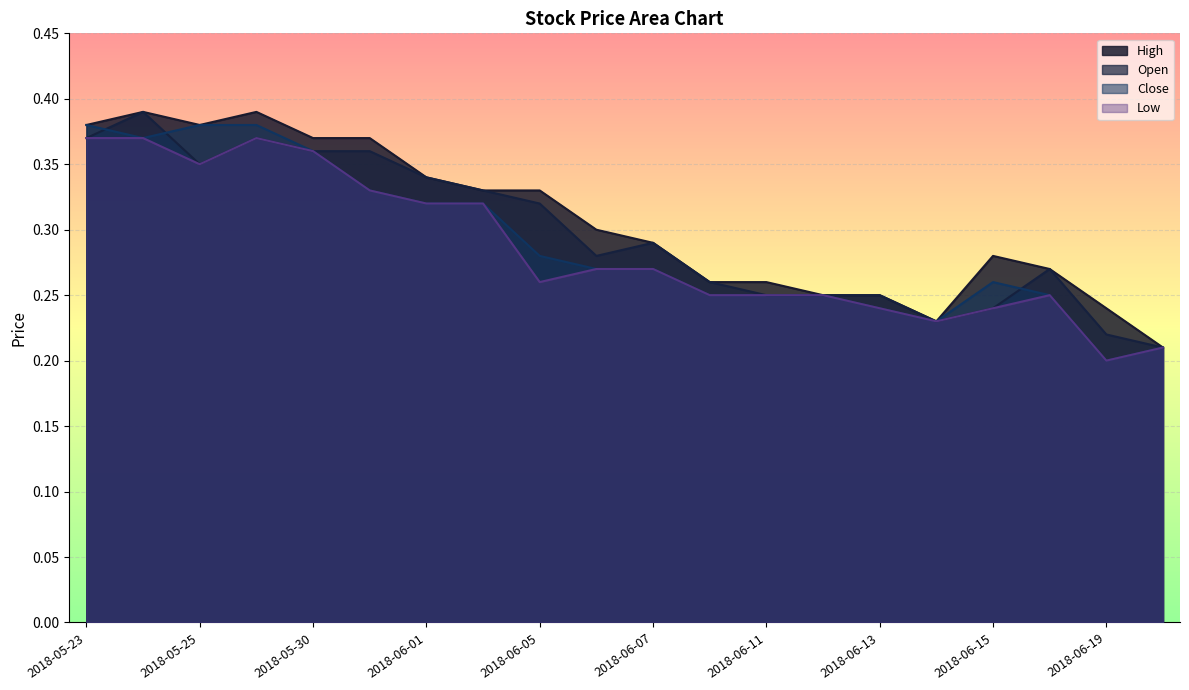

What is the label of the 10th point from the right?

2018-06-07